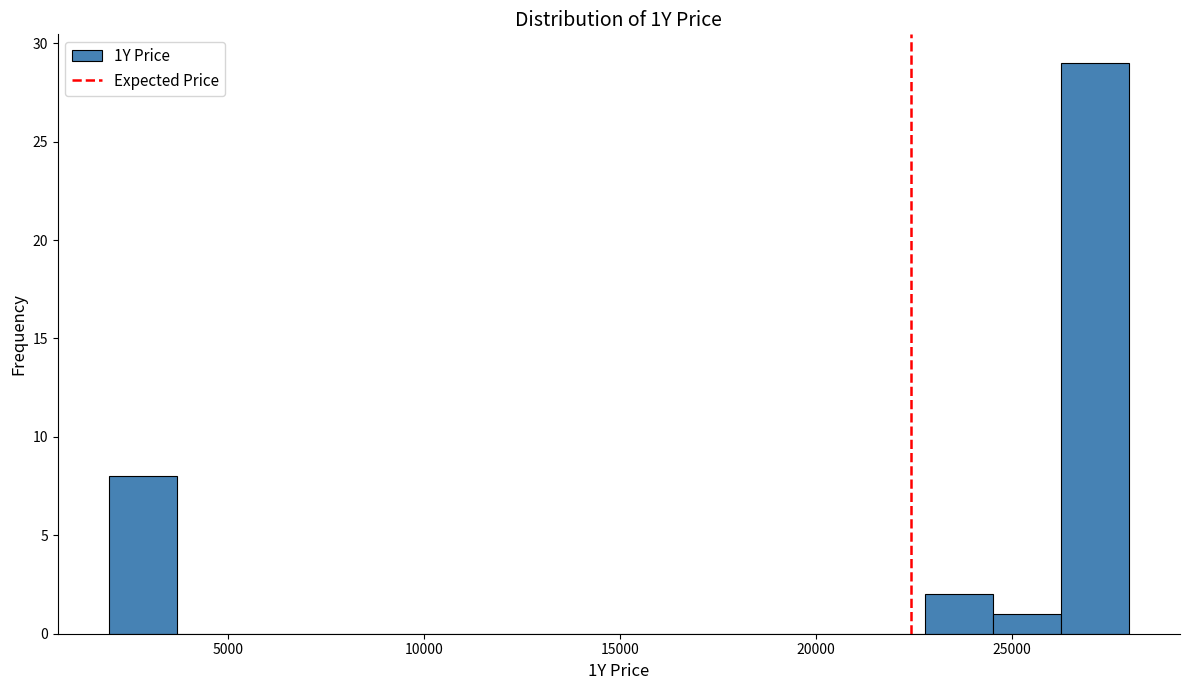

Read against the x-axis, roughly where is the centre of the tallest bar?

27000